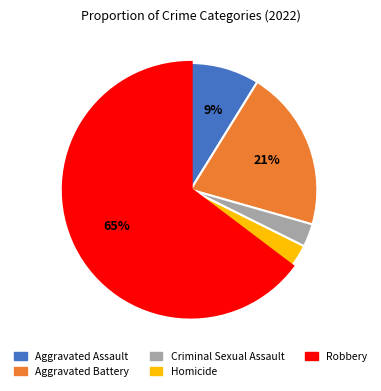

To the nearest percent, what percentage of the pie is Criminal Sexual Assault?

3%